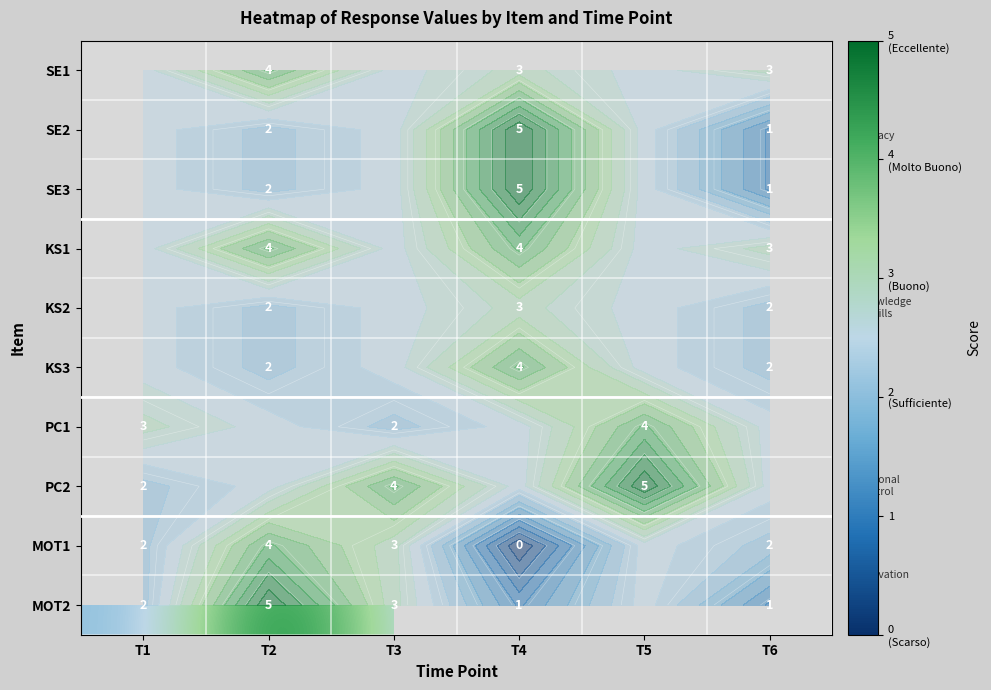

What value does the MOT1 series have at T2?

4.0